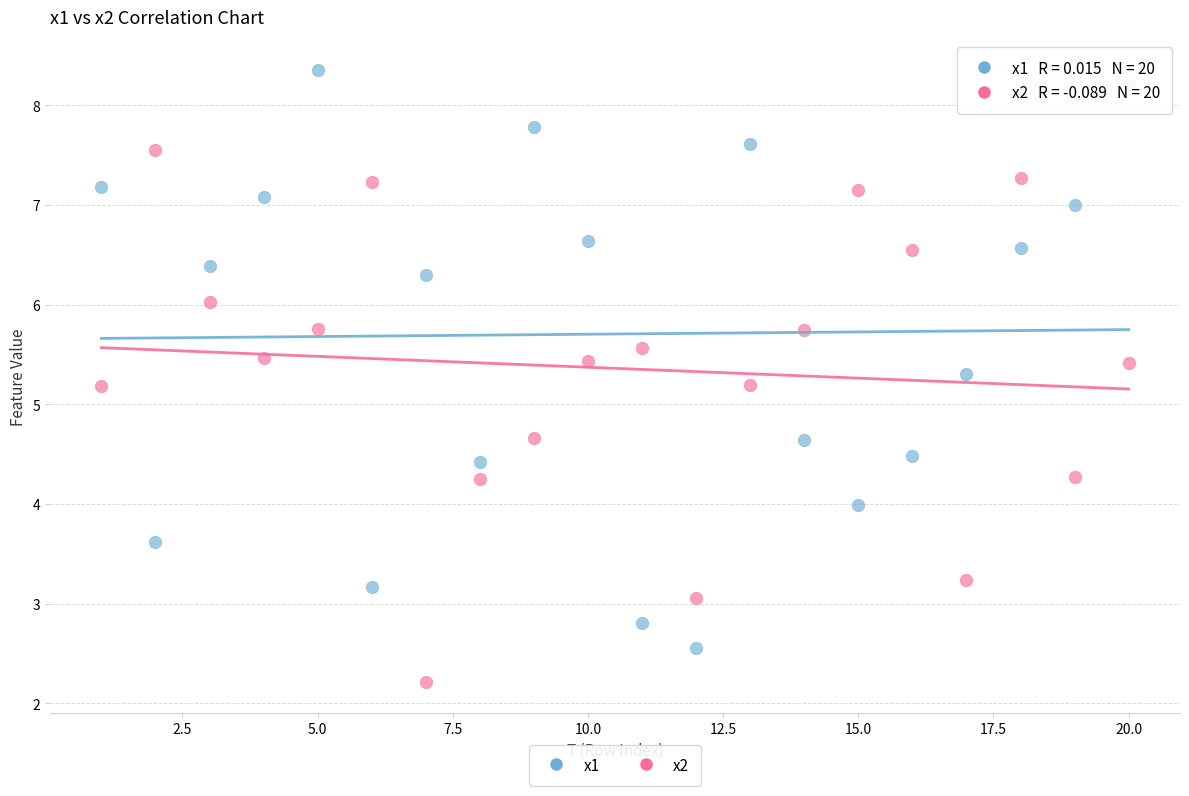

Which series reaches the minimum Y coordinate?

x2